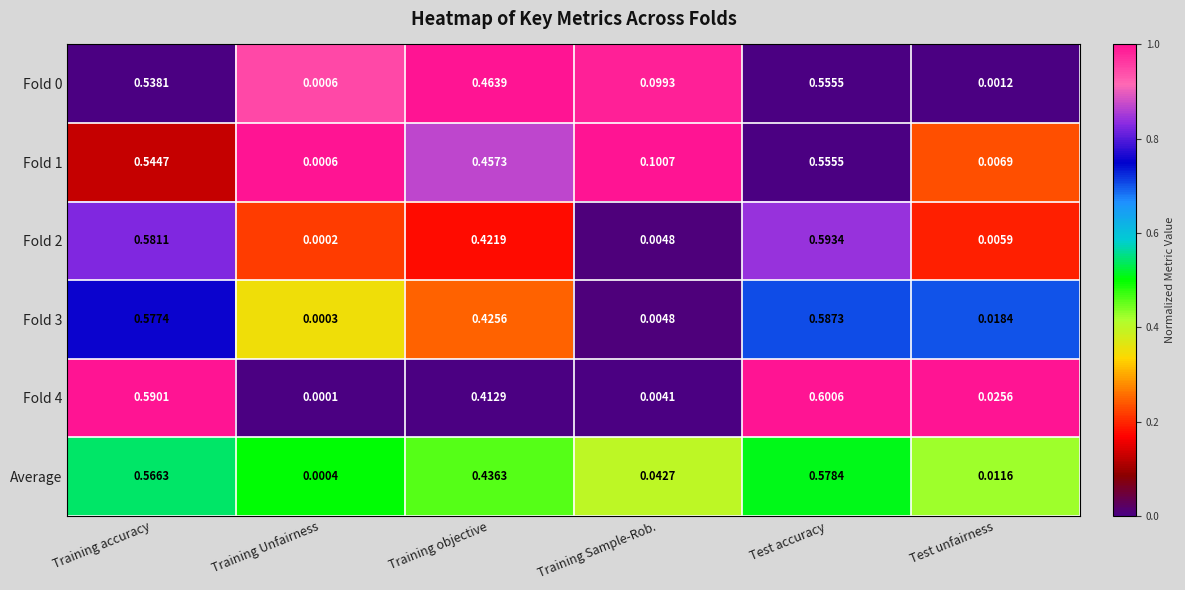

At which label does Fold 3 reach its minimum?

Training Unfairness